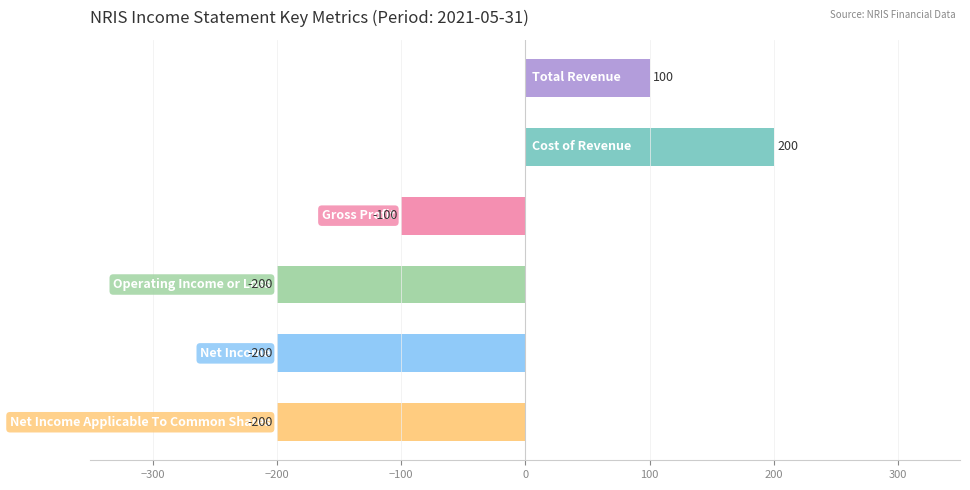

Reading top to bottom, what are all the values shown in this chart?

100	200	-100	-200	-200	-200